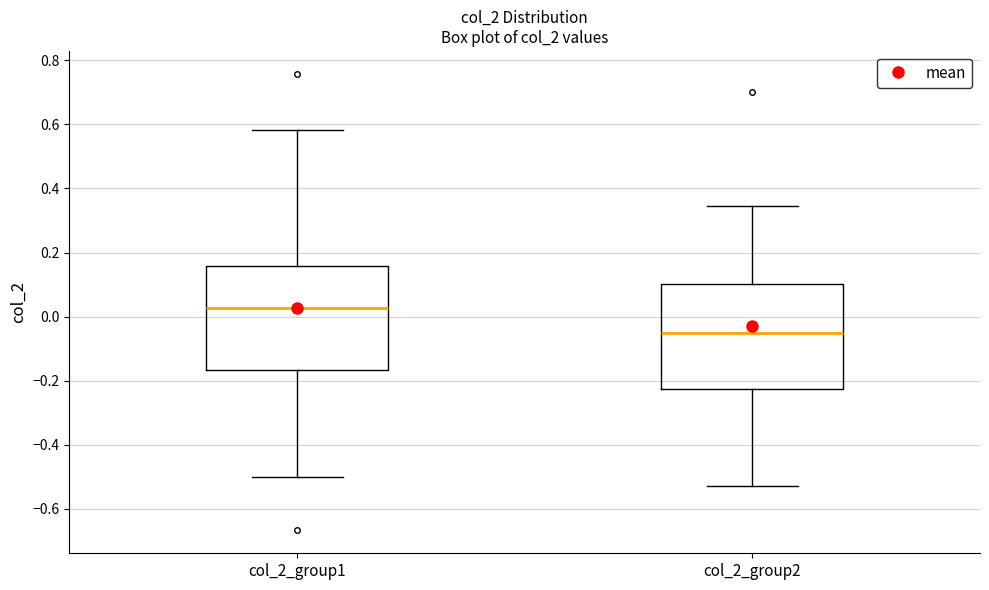

Where does the lower whisker of the box for col_2_group1 end on the y-axis? The values are not printed on the chart, so give them approximately, as read against the axis.

-0.50